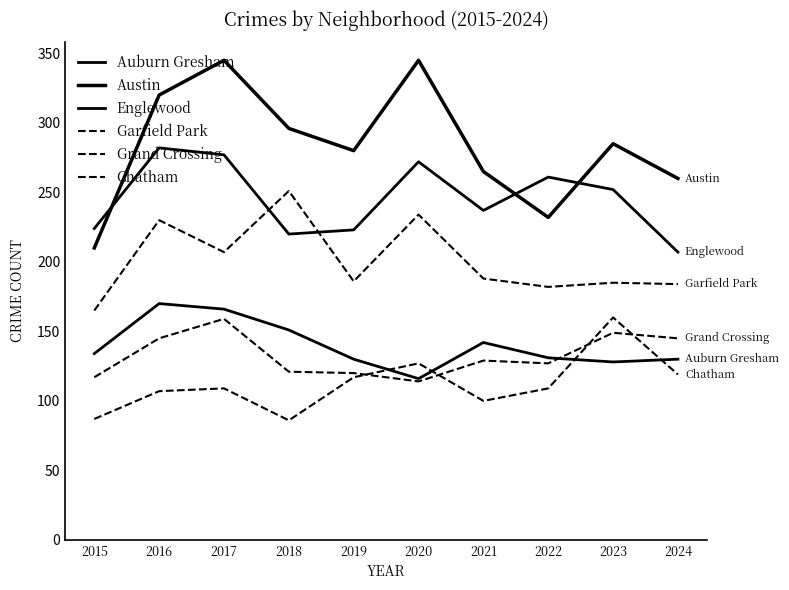

Is it true that Auburn Gresham equals 131 at 2022?

True